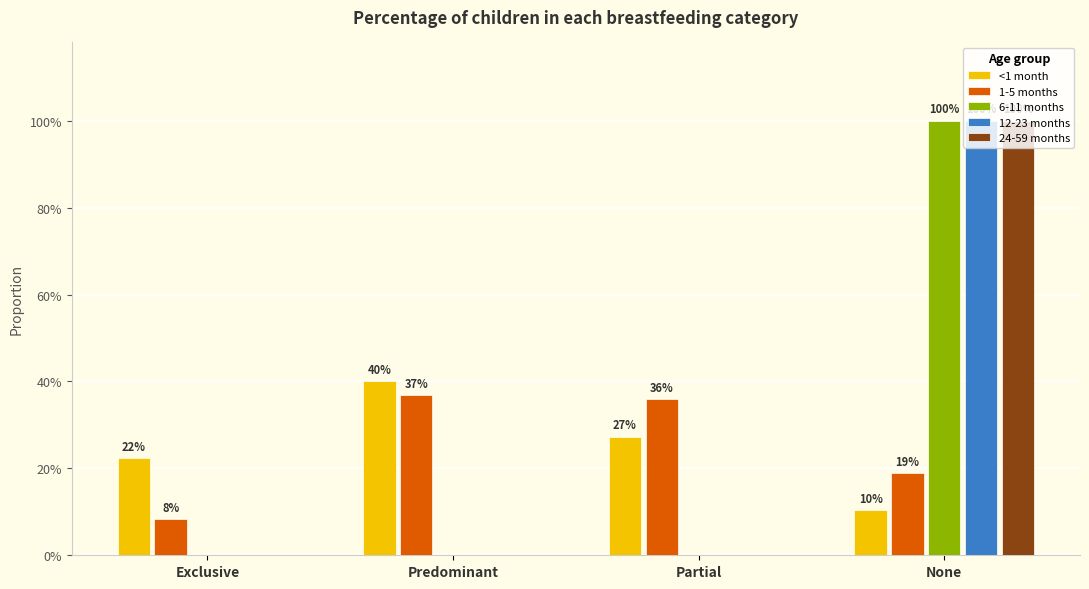

Reading left to right, list all the values displayed in this chart.

<1 month: 0.2	0.4	0.3	0.1
1-5 months: 0.1	0.4	0.4	0.2
6-11 months: 0.0	0.0	0.0	1.0
12-23 months: 0.0	0.0	0.0	1.0
24-59 months: 0.0	0.0	0.0	1.0